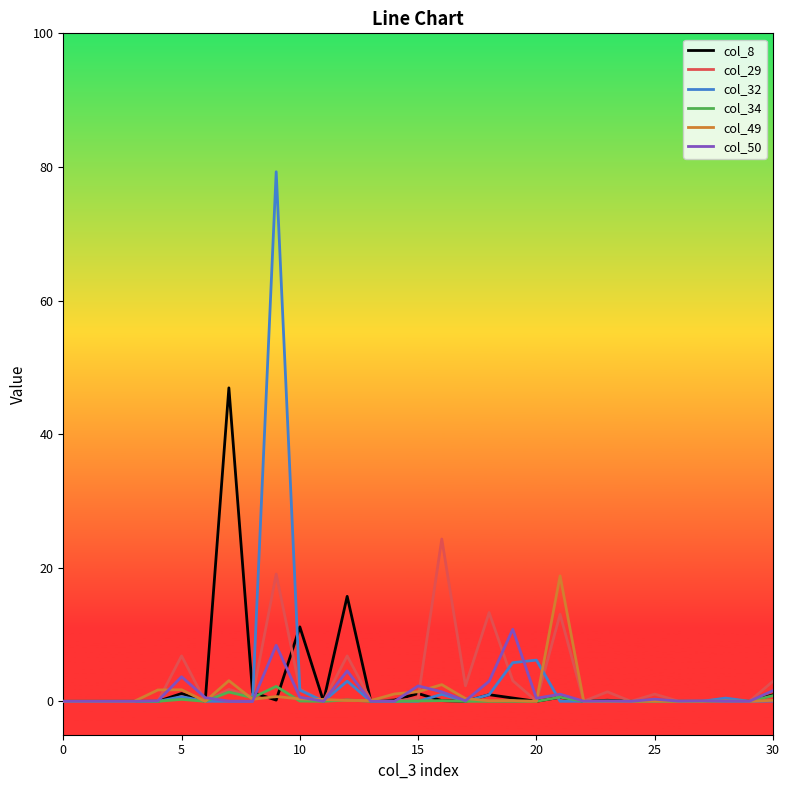

What is the sum of all col_29 values?

99.7